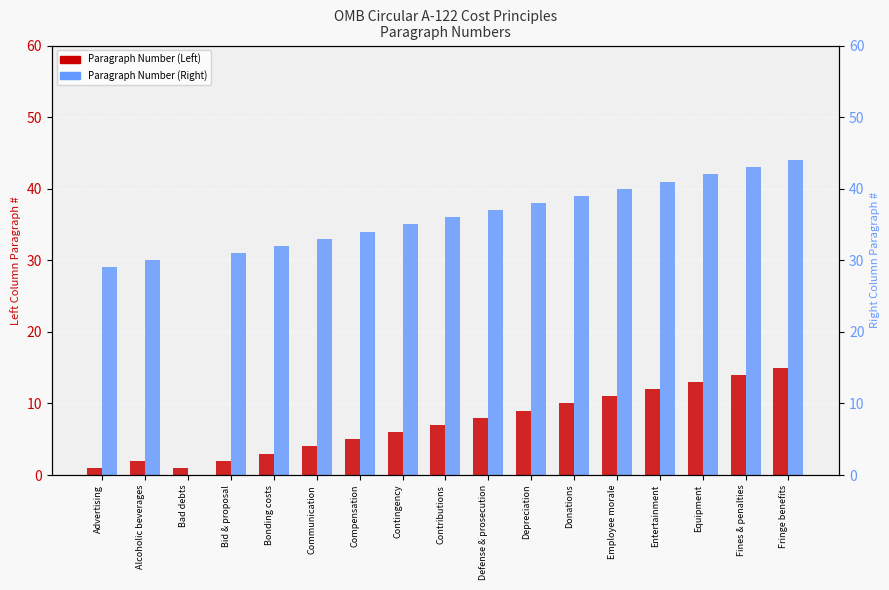

Reading right to left, transcribe all the data shown in this chart.

Paragraph Number (Left): 15	14	13	12	11	10	9	8	7	6	5	4	3	2	1	2	1
Paragraph Number (Right): 44	43	42	41	40	39	38	37	36	35	34	33	32	31	0	30	29